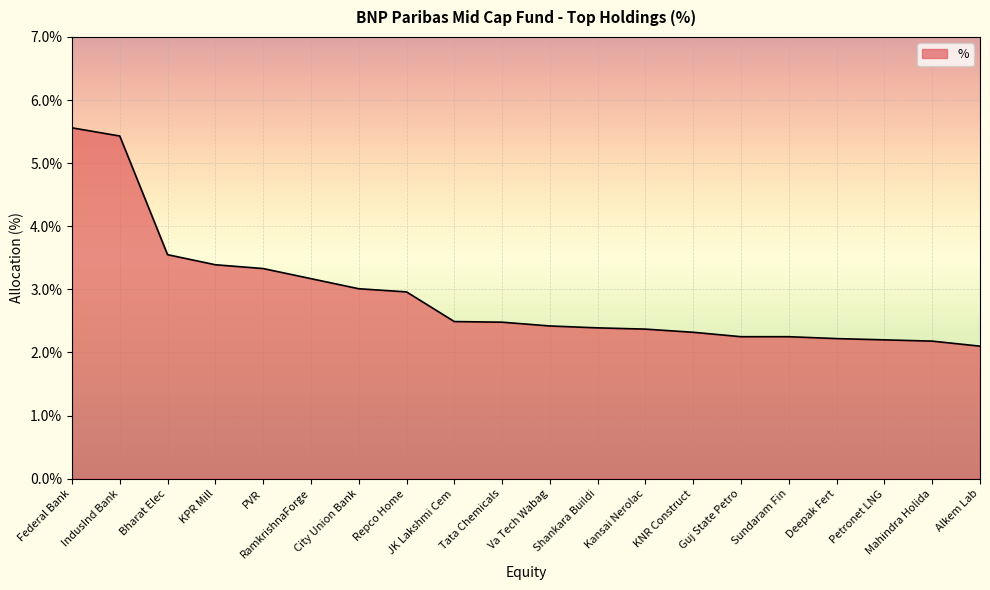

What is the maximum value shown in the chart?

5.6